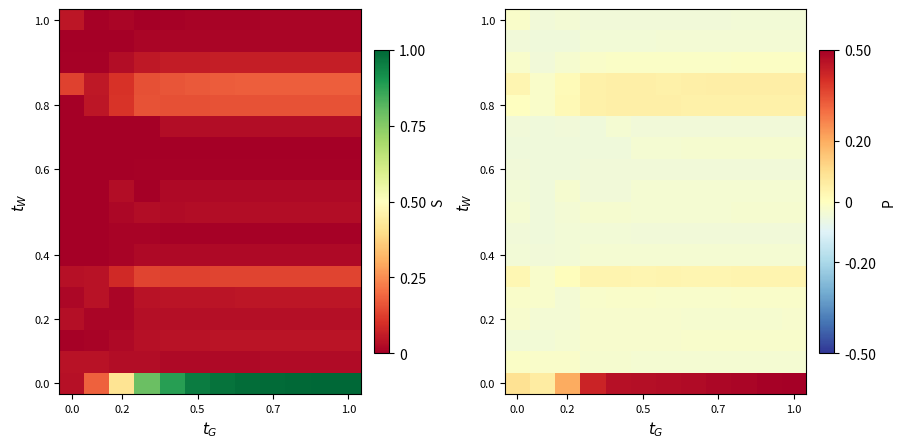

At which category is the sum across all series the highest?

1.0